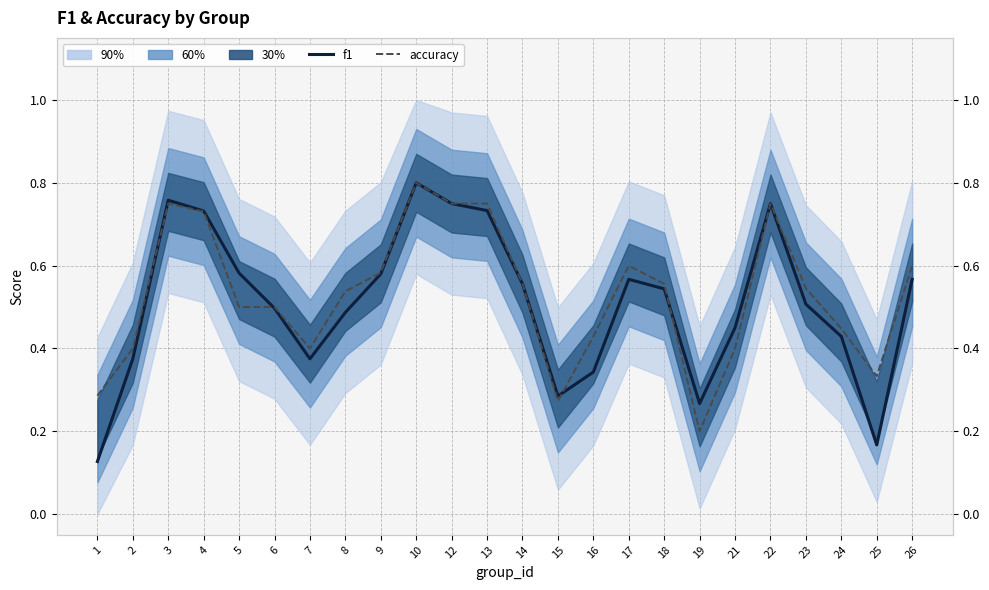

Which has a higher value, 12 or 16?

12